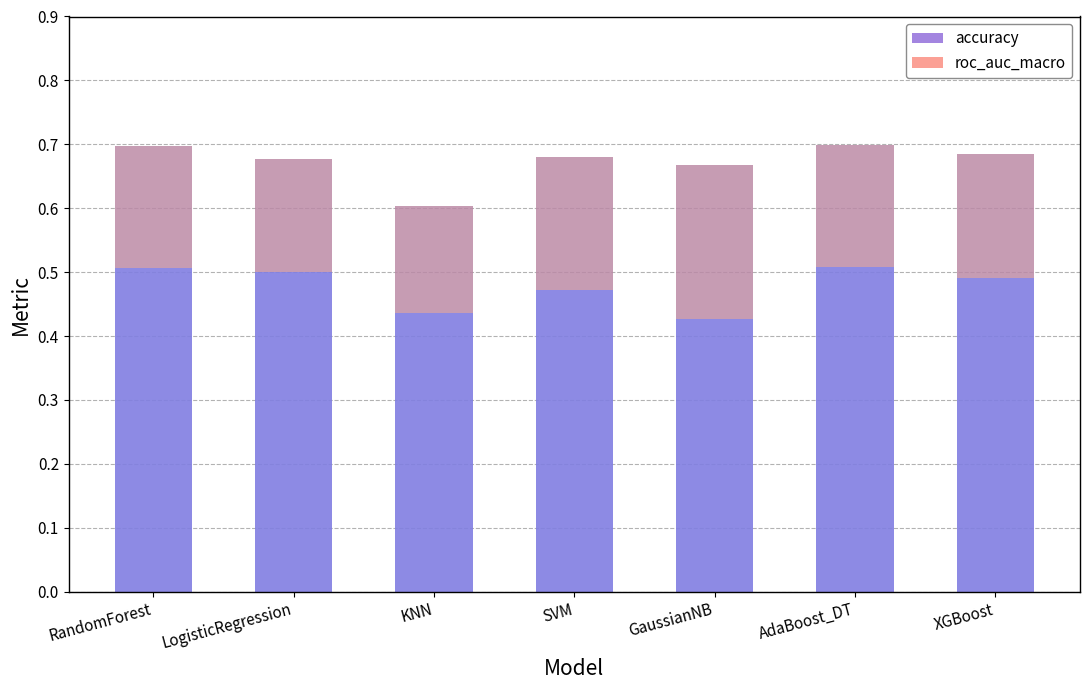

What is the minimum value for accuracy?

0.4